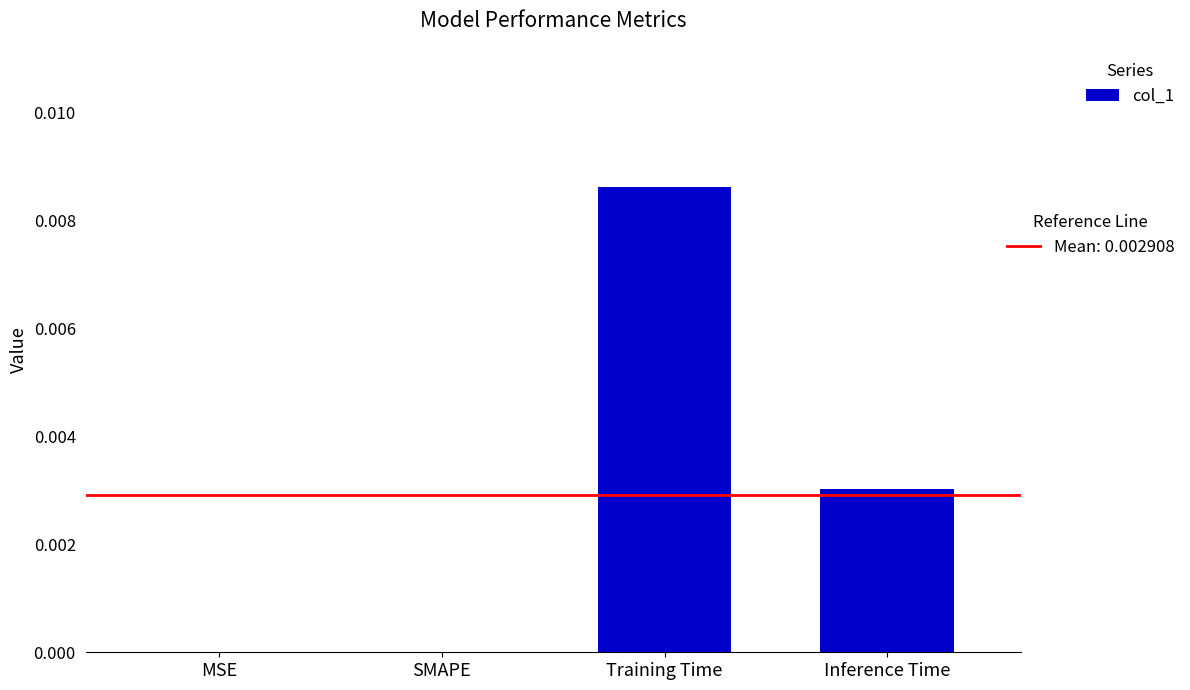

Which has a higher value, Inference Time or Training Time?

Training Time